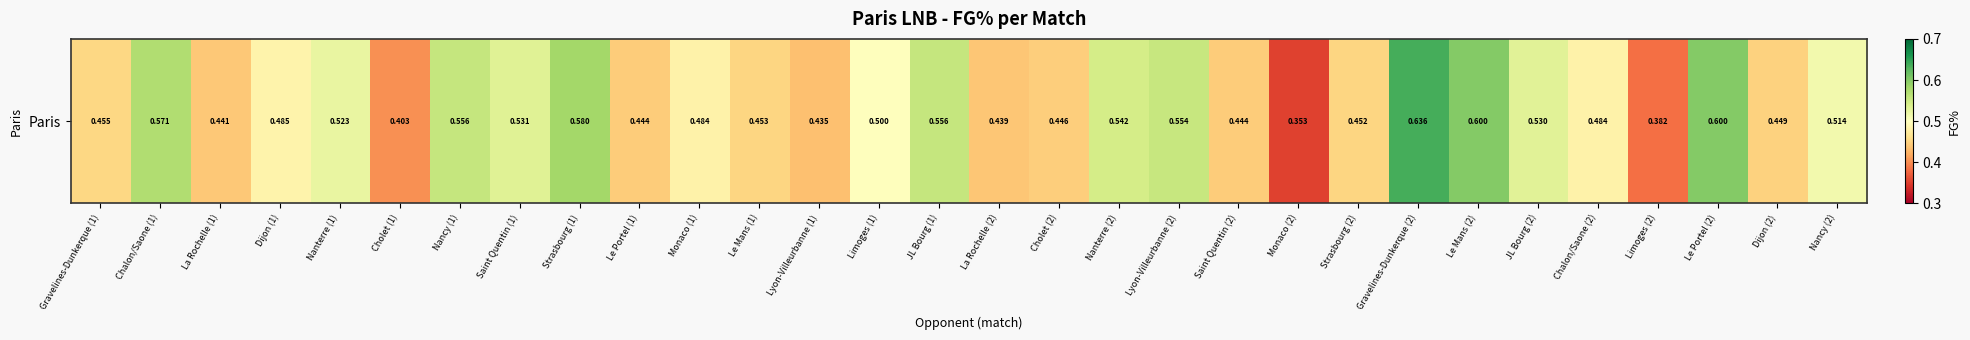

Between Lyon-Villeurbanne (2) and Monaco (1), which is larger?

Lyon-Villeurbanne (2)